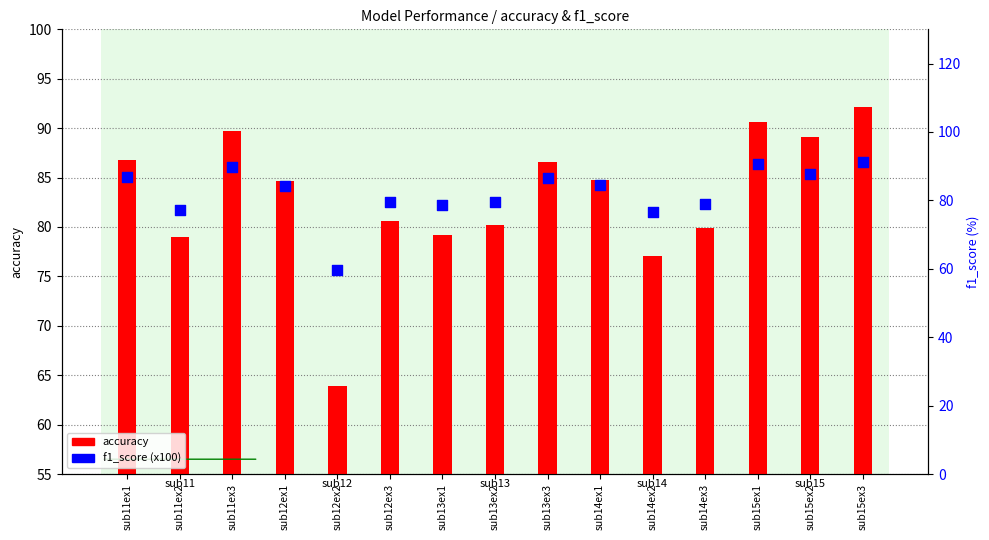

What is the ratio of the value at sub11ex3 to the value at sub15ex3?

1.0